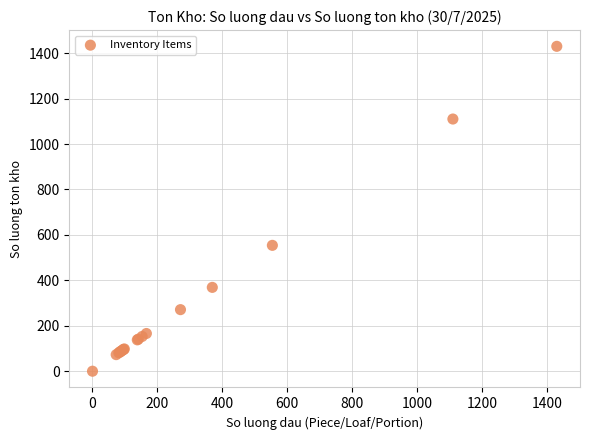

What Y value in the scatter plot is closest to 715?

554